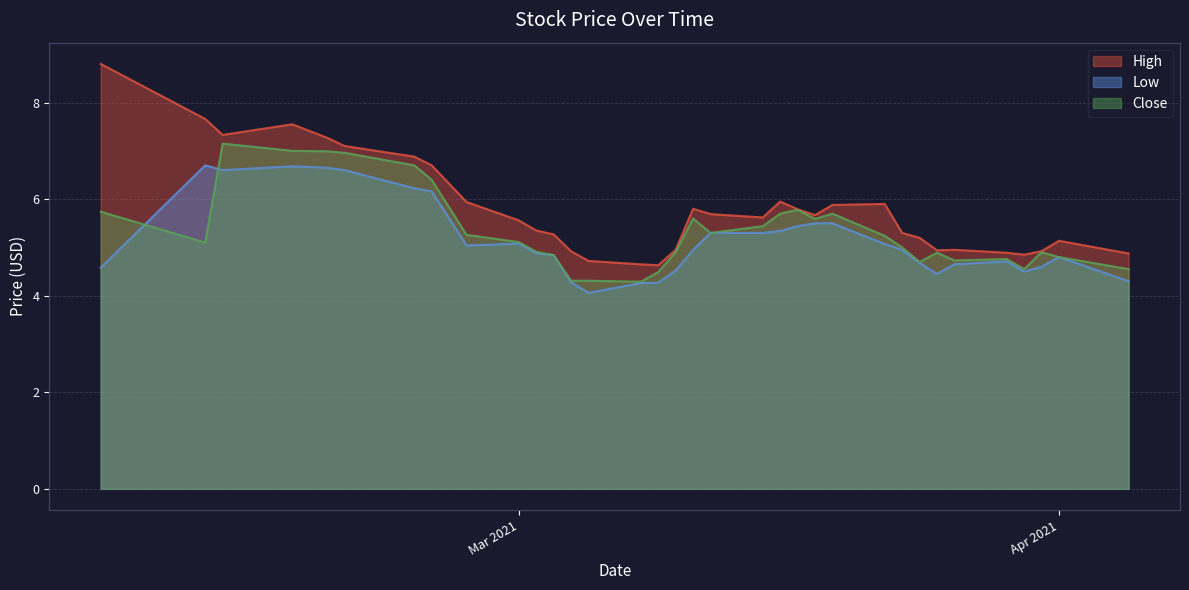

Does the chart have visible grid lines?

Yes